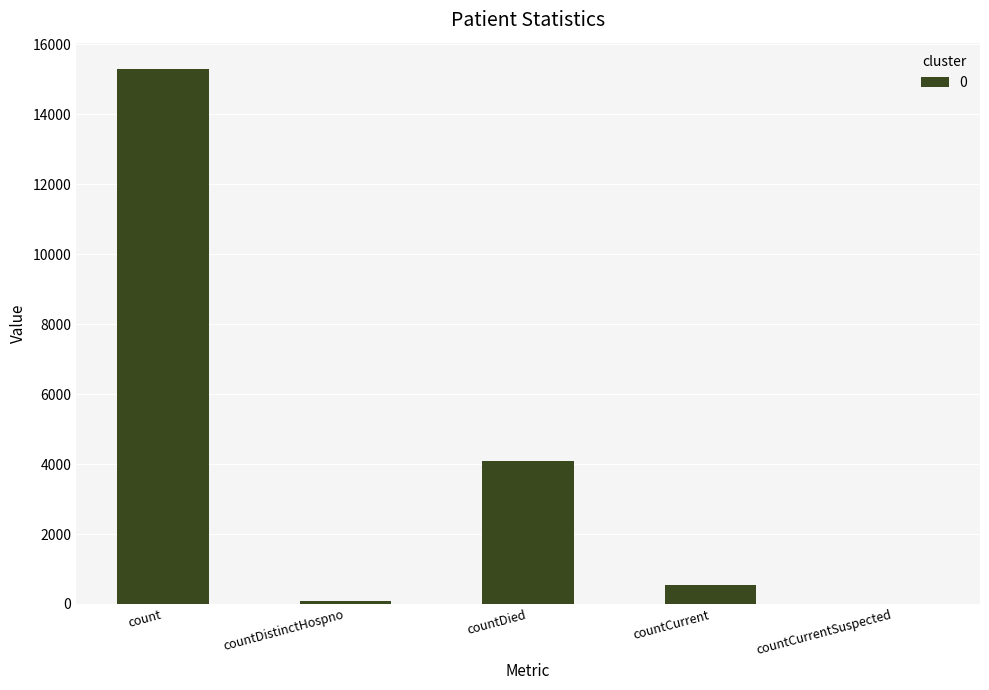

Between countCurrentSuspected and countCurrent, which is larger?

countCurrent